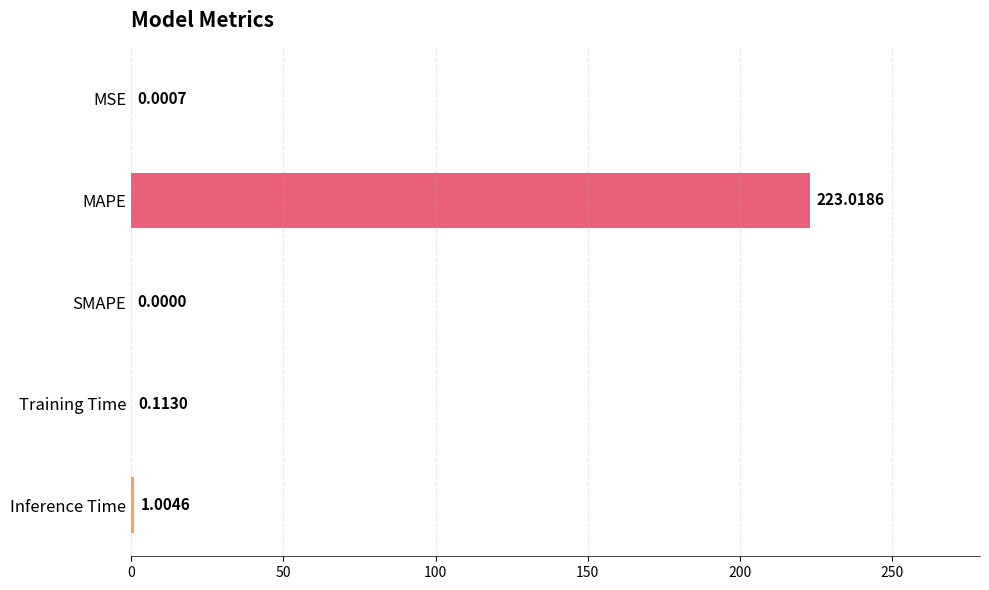

Are the bars horizontal?

Yes